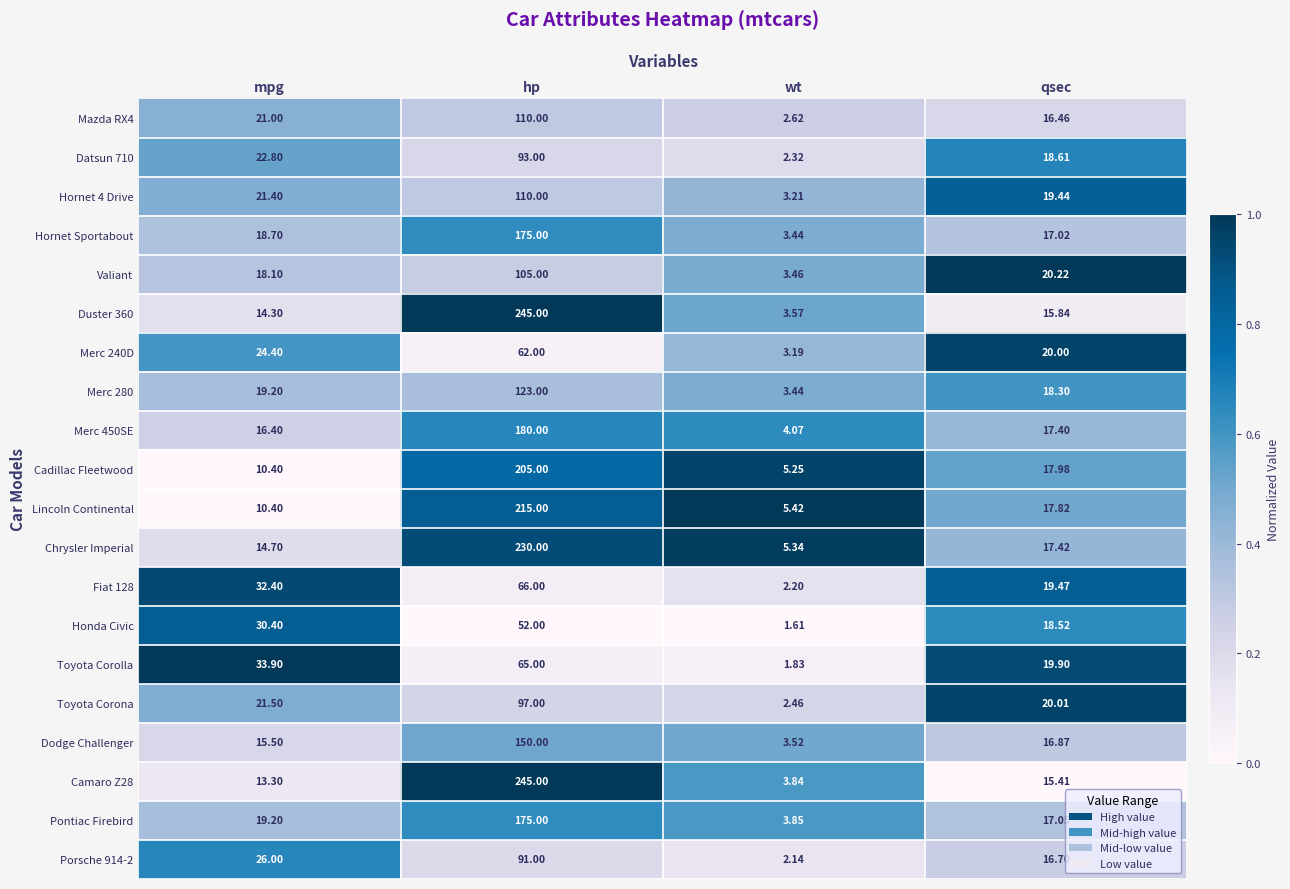

Which series changed the most between wt and qsec?

Toyota Corolla